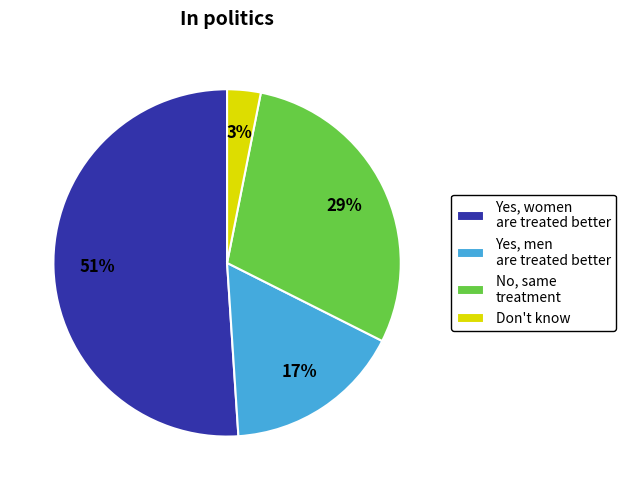

What is the majority slice?

Yes, women are treated better